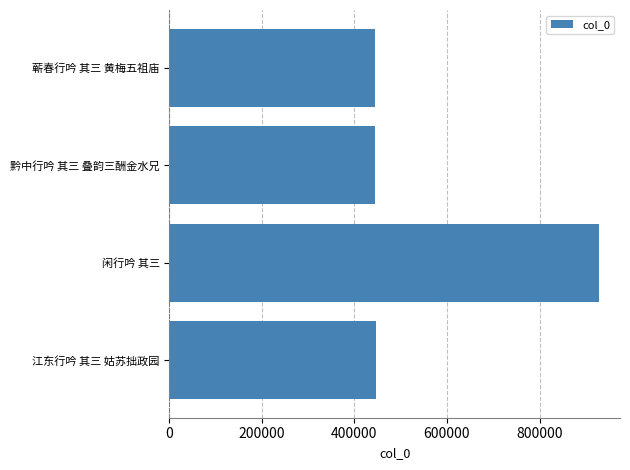

What is the sum of all values?

2263652